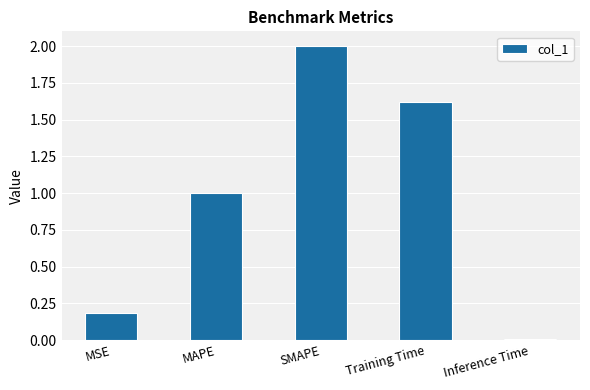

At which label is the value closest to 1?

MAPE